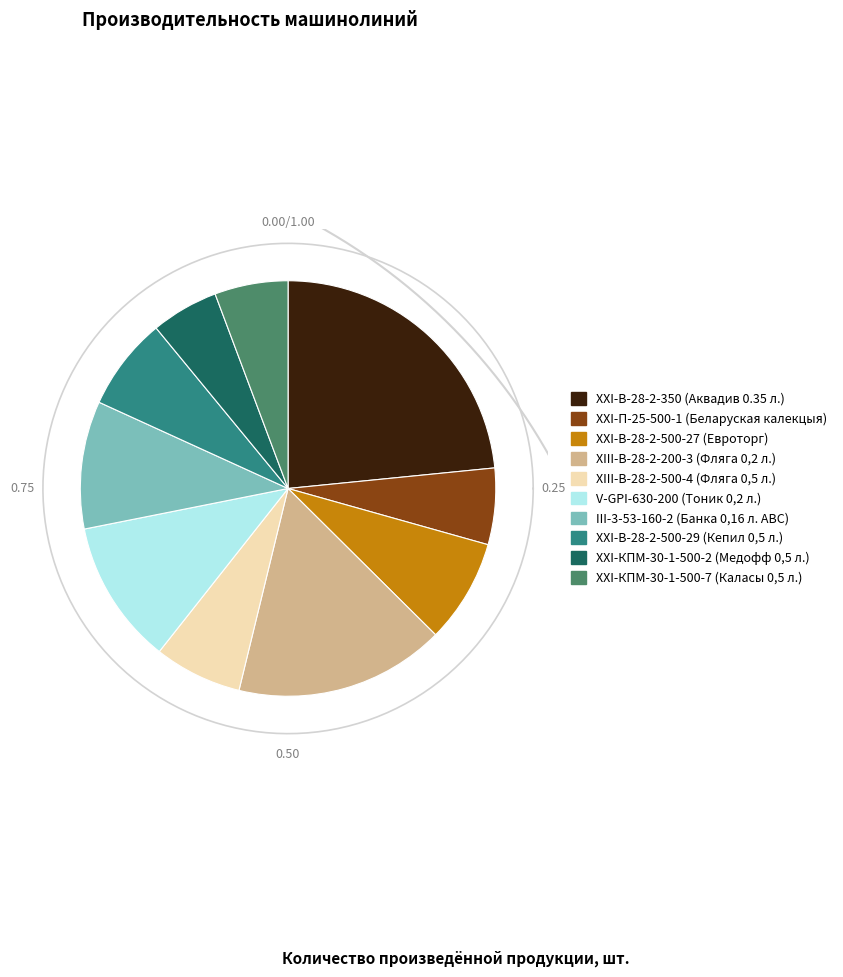

Rank the categories by value from highest to lowest.

ХХI-В-28-2-350 (Аквадив 0.35 л.), XIII-В-28-2-200-3 (Фляга 0,2 л.), V-GPI-630-200 (Тоник 0,2 л.), III-3-53-160-2 (Банка 0,16 л. ABC), ХХI-В-28-2-500-27 (Евроторг), XXI-В-28-2-500-29 (Кепил 0,5 л.), XIII-В-28-2-500-4 (Фляга 0,5 л.), ХХI-П-25-500-1 (Беларуская калекцыя), XXI-КПМ-30-1-500-7 (Каласы 0,5 л.), XXI-КПМ-30-1-500-2 (Медофф 0,5 л.)